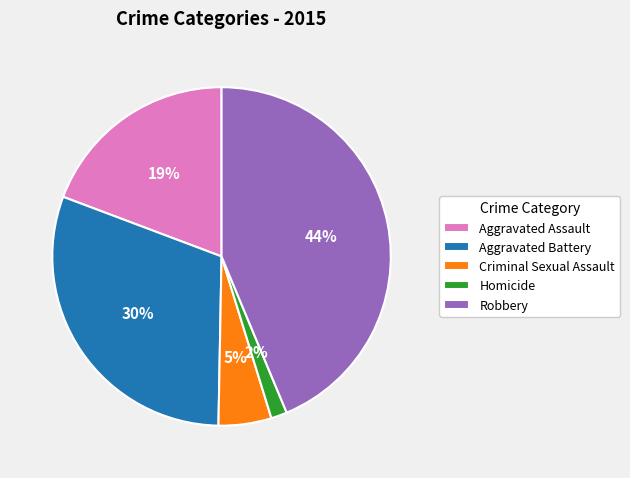

How many slices are in this pie chart?

5